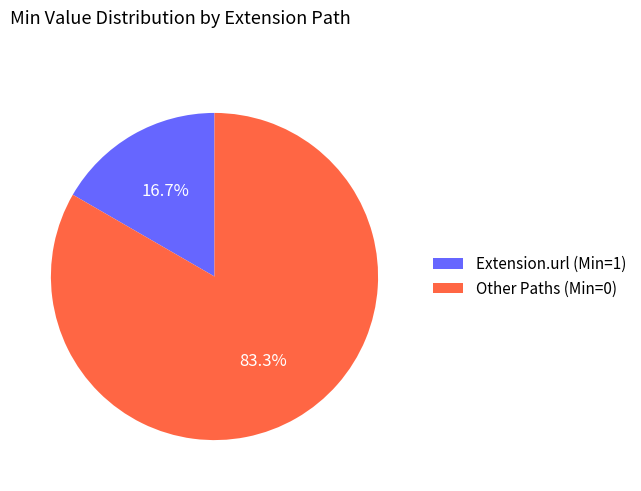

Which slice is the largest?

Other Paths (Min=0)